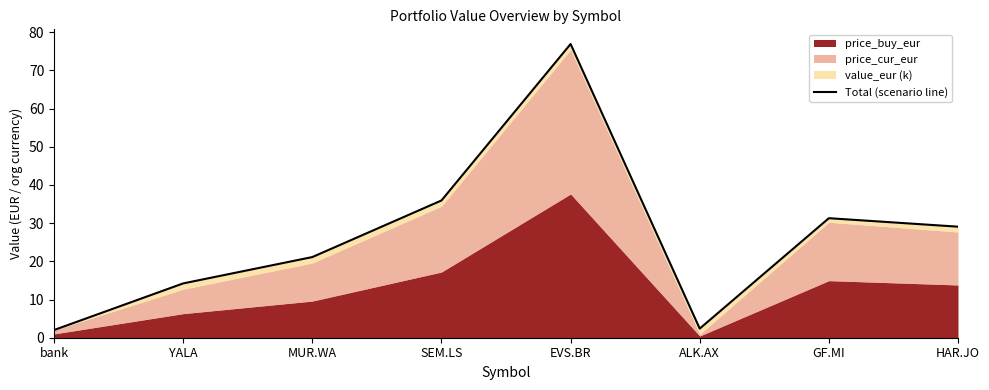

At which label does the data first exceed 29?

SEM.LS